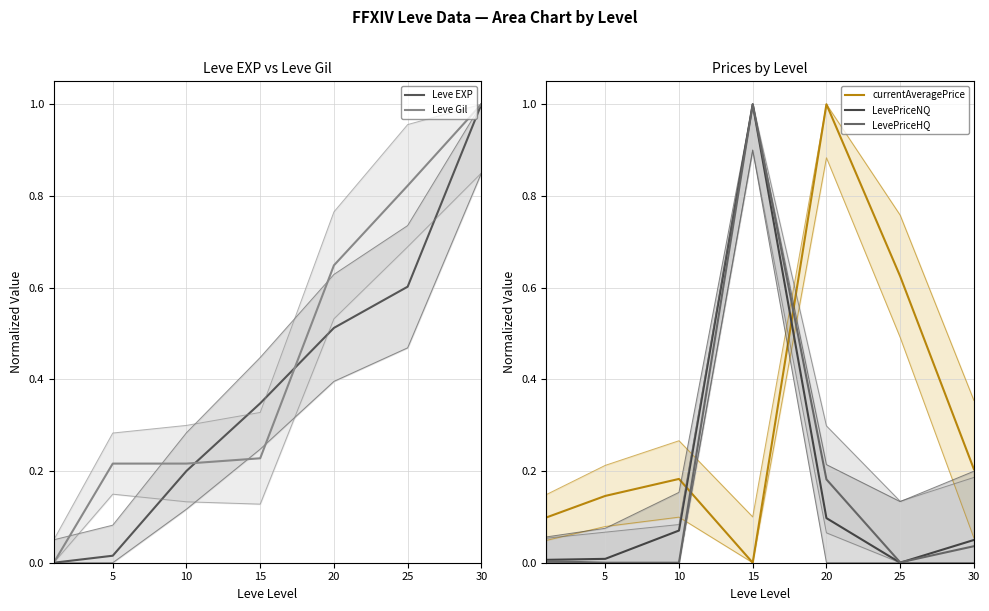

Count the number of categories in the chart.

7